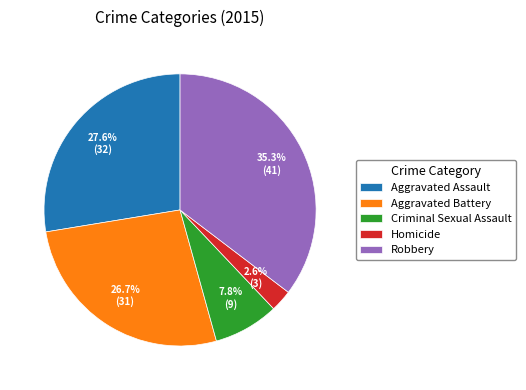

How many segments does this pie chart have?

5